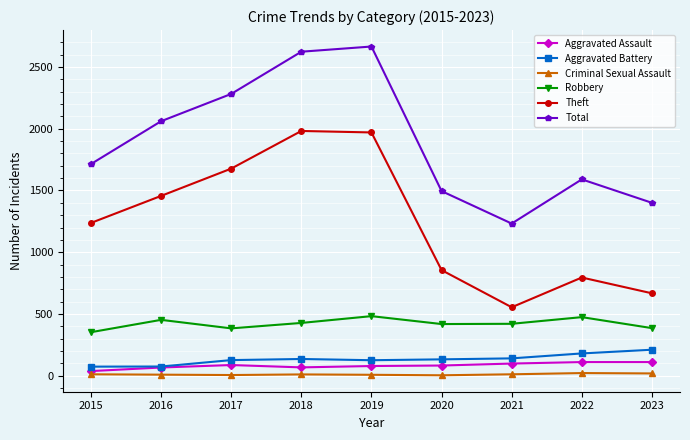

Count the number of categories in the chart.

9